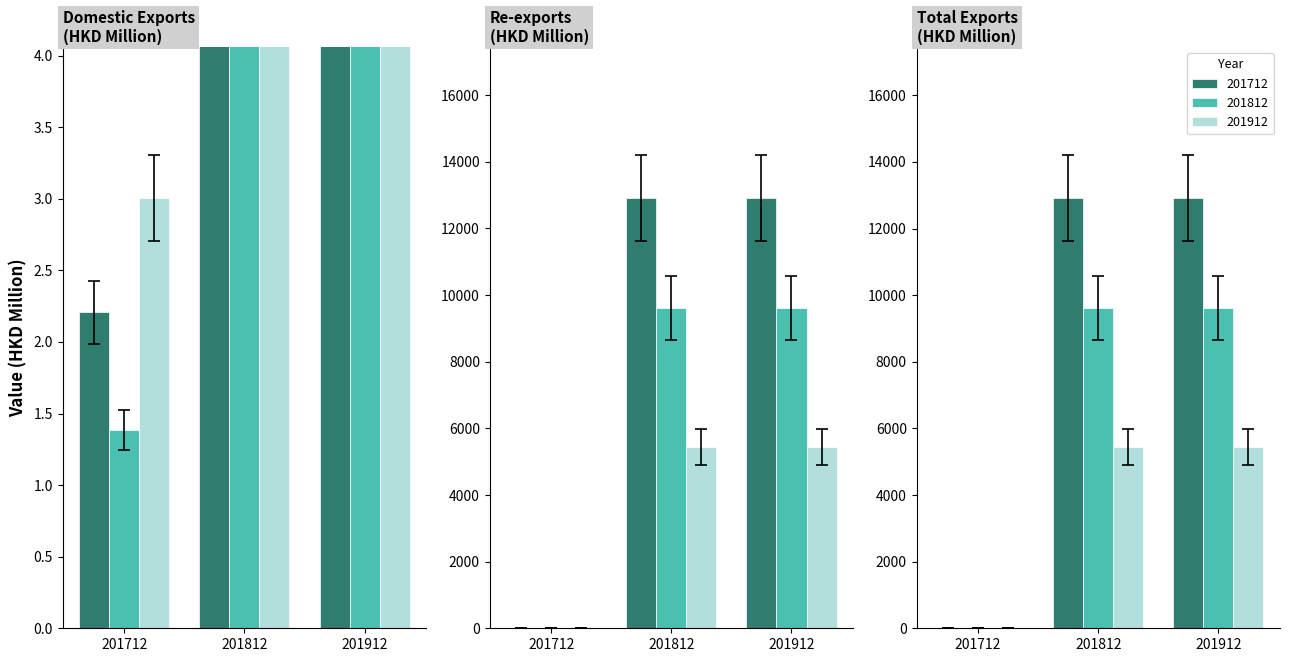

What is the average value of the 201812 series?

7586.8